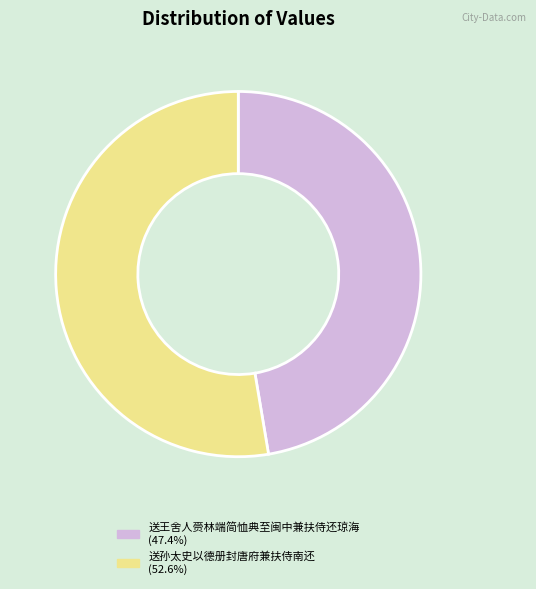

How many segments does this pie chart have?

2